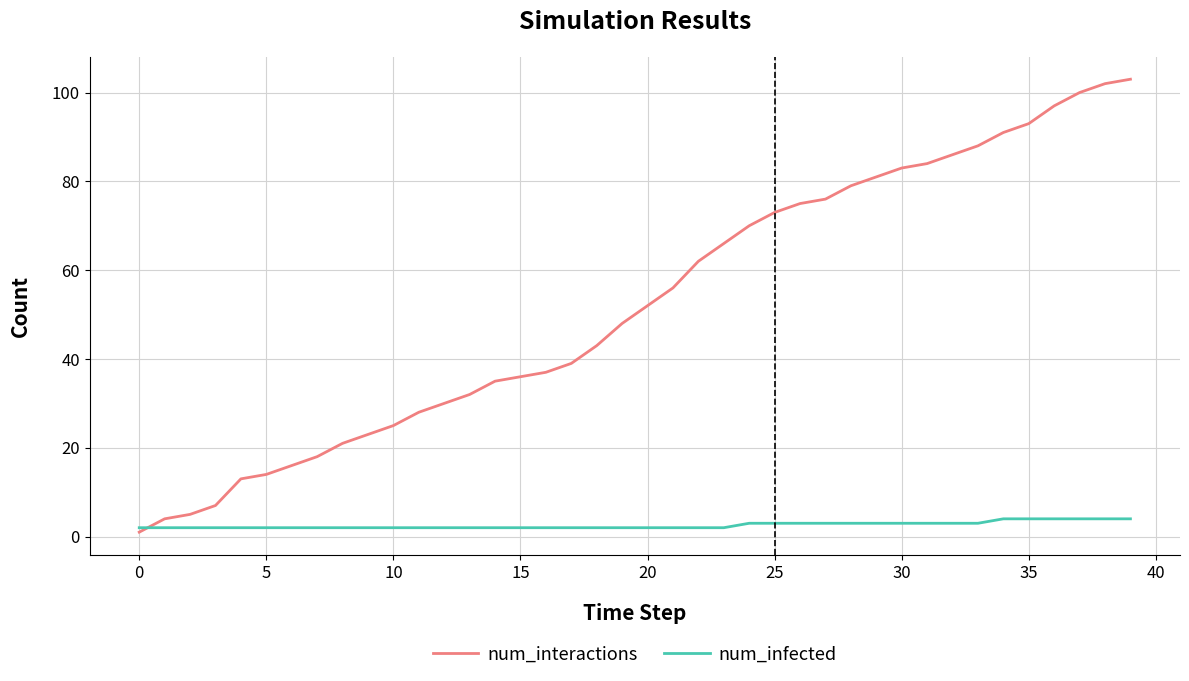

Which series has the largest range (max minus min)?

num_interactions